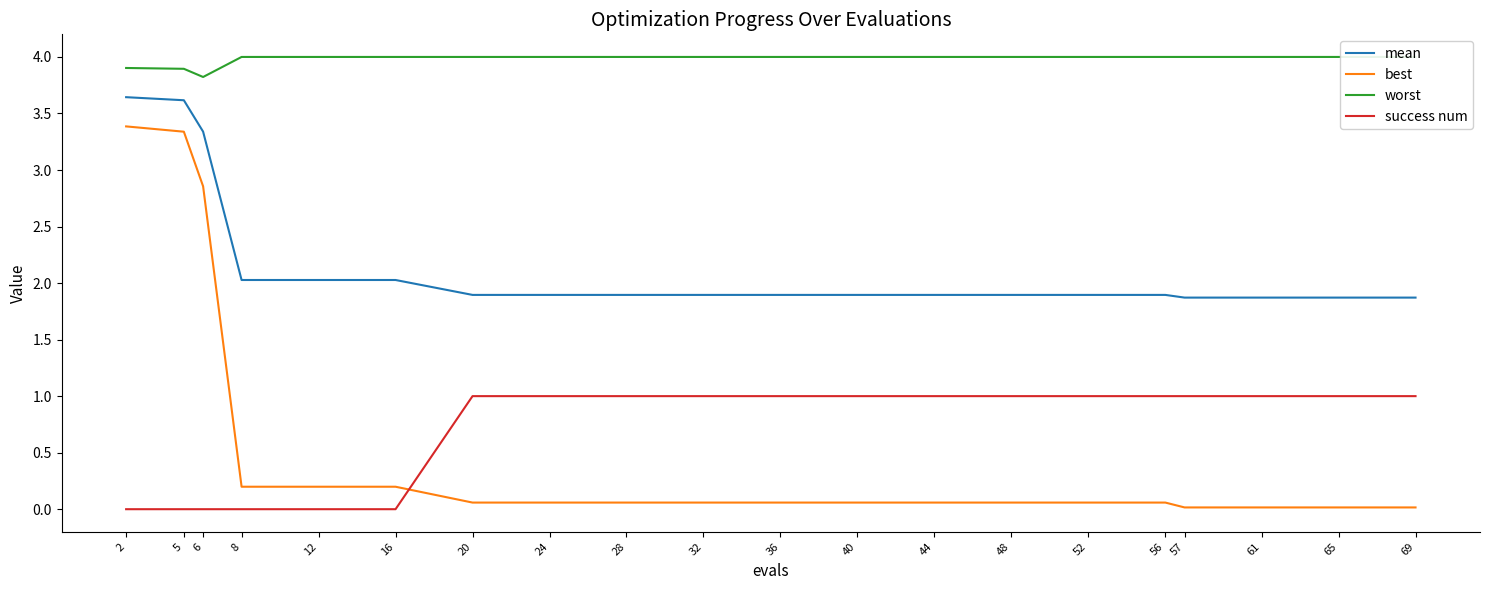

What is the sum of the best values at 28 and 2?

3.4